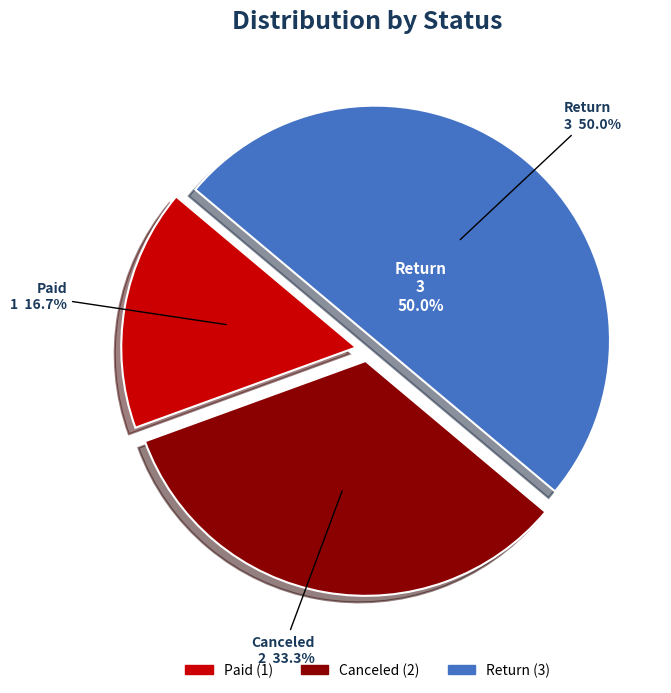

Between Canceled and Return, which is larger?

Return